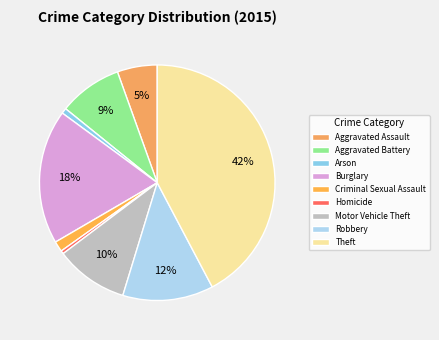

Is it true that Theft is 34% of the pie?

False